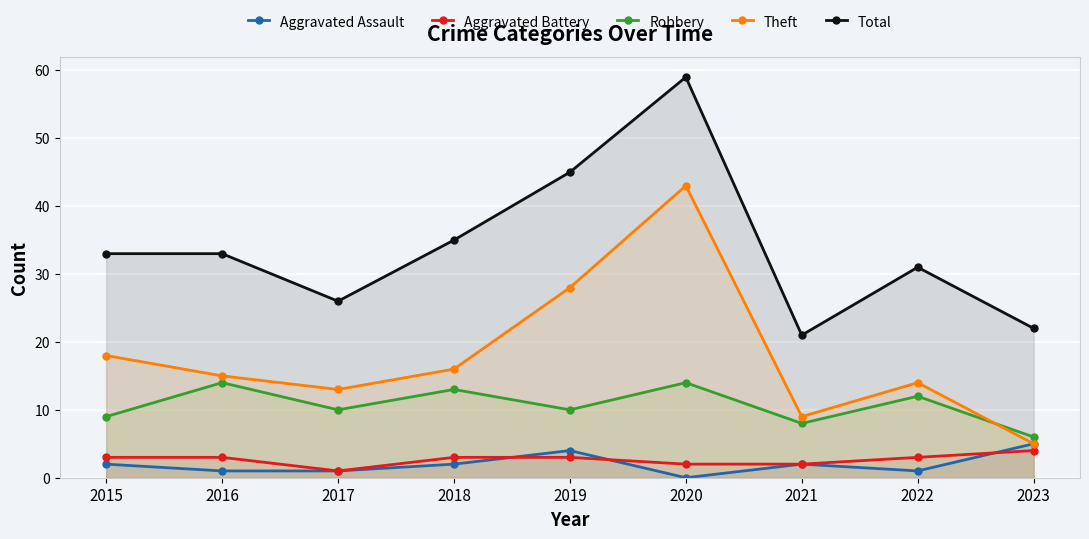

At which label is Total closest to 40?

2018